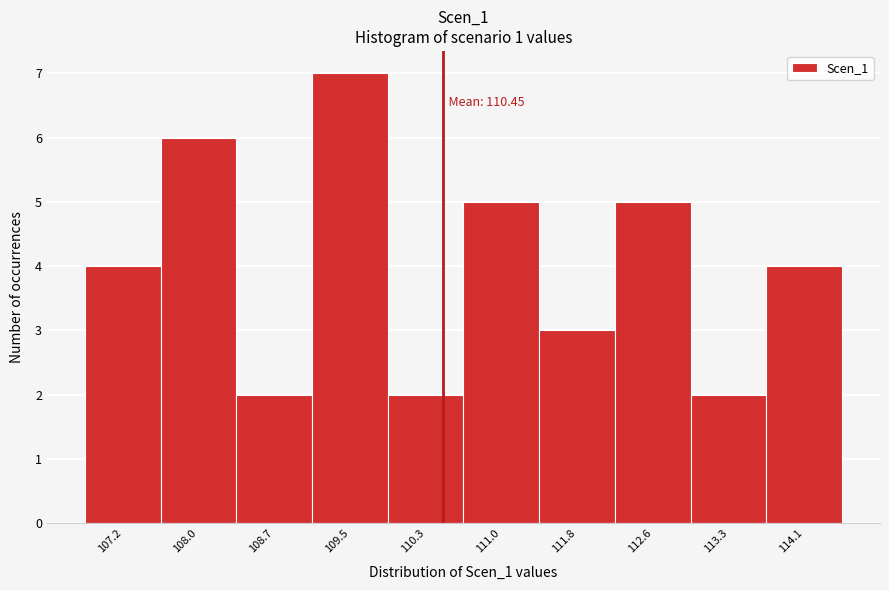

Over which range of the x-axis is the bar tallest?

109.1 to 109.9